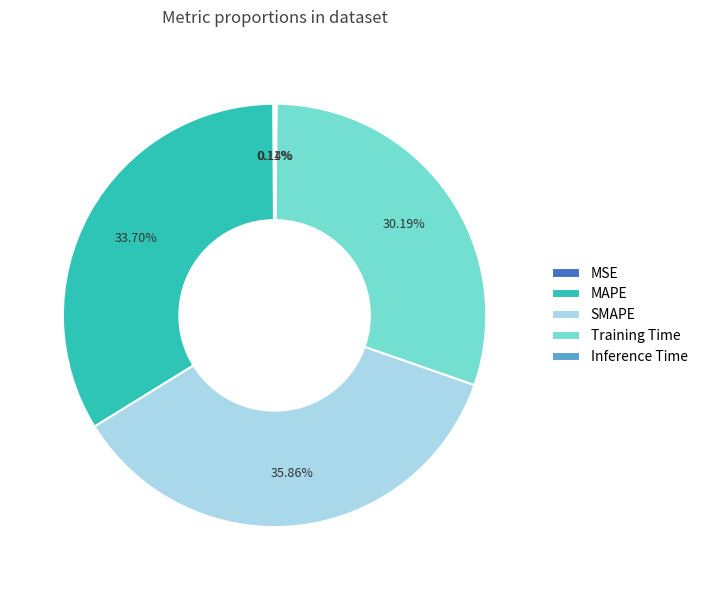

Between SMAPE and Training Time, which is larger?

SMAPE